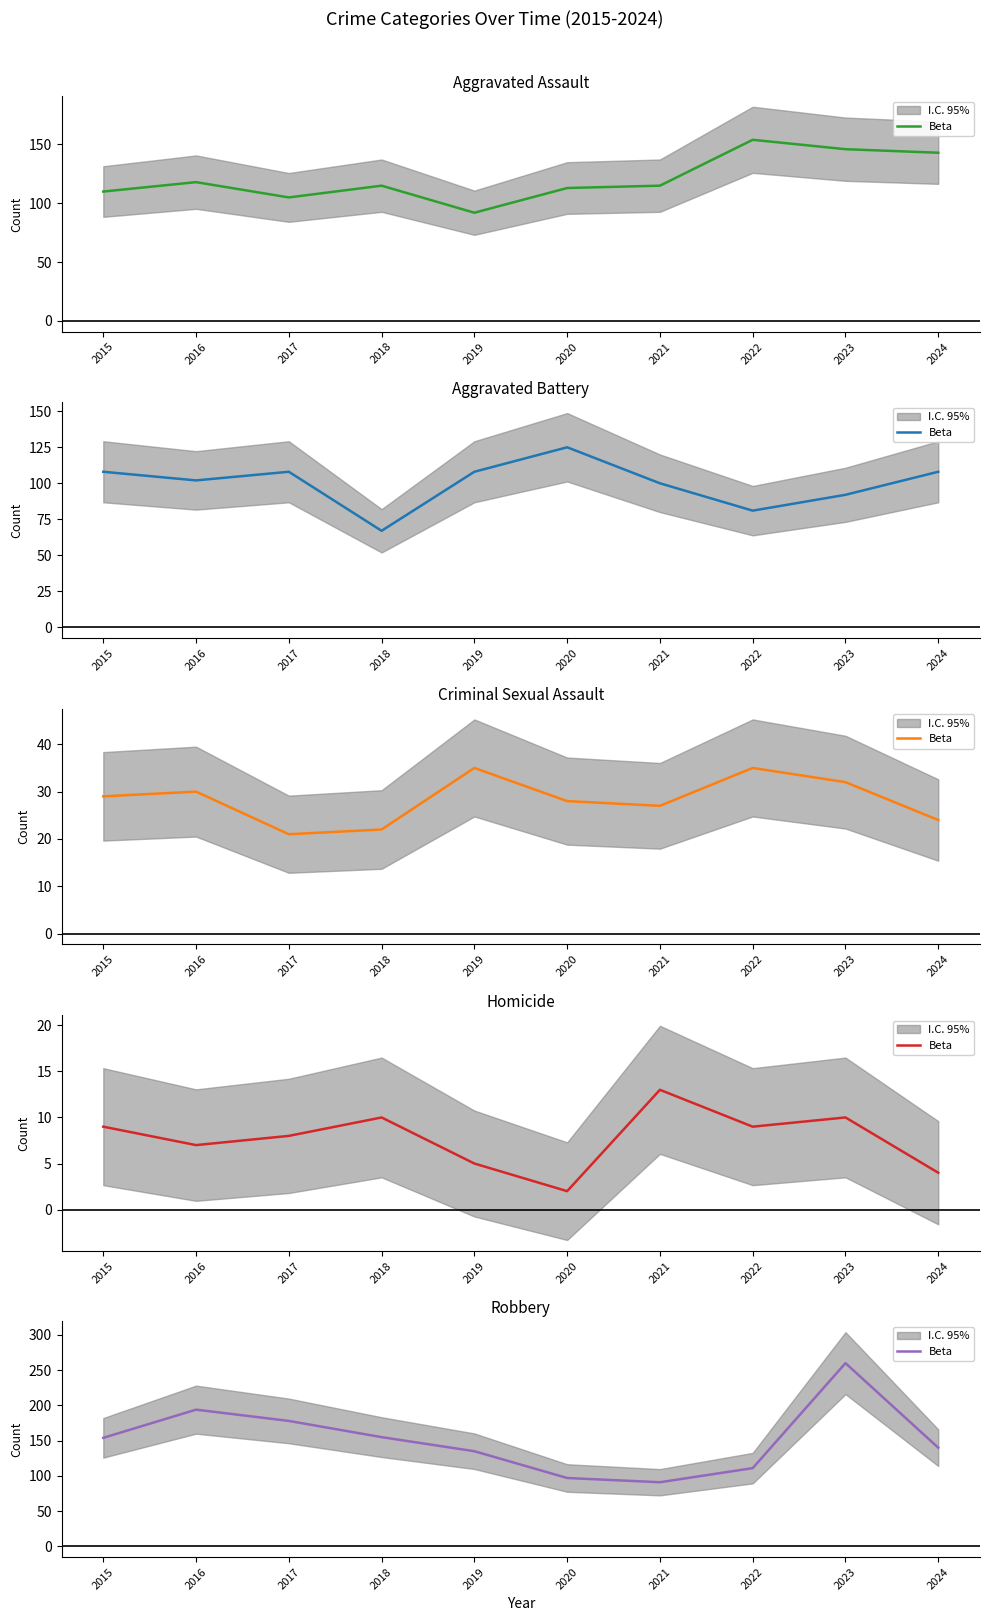

How many data points does each series have?

10